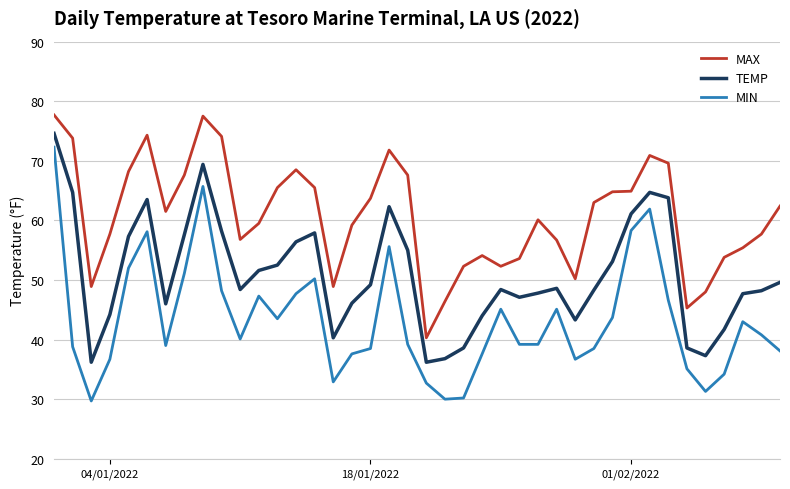

What is the maximum value shown in the chart?

77.7